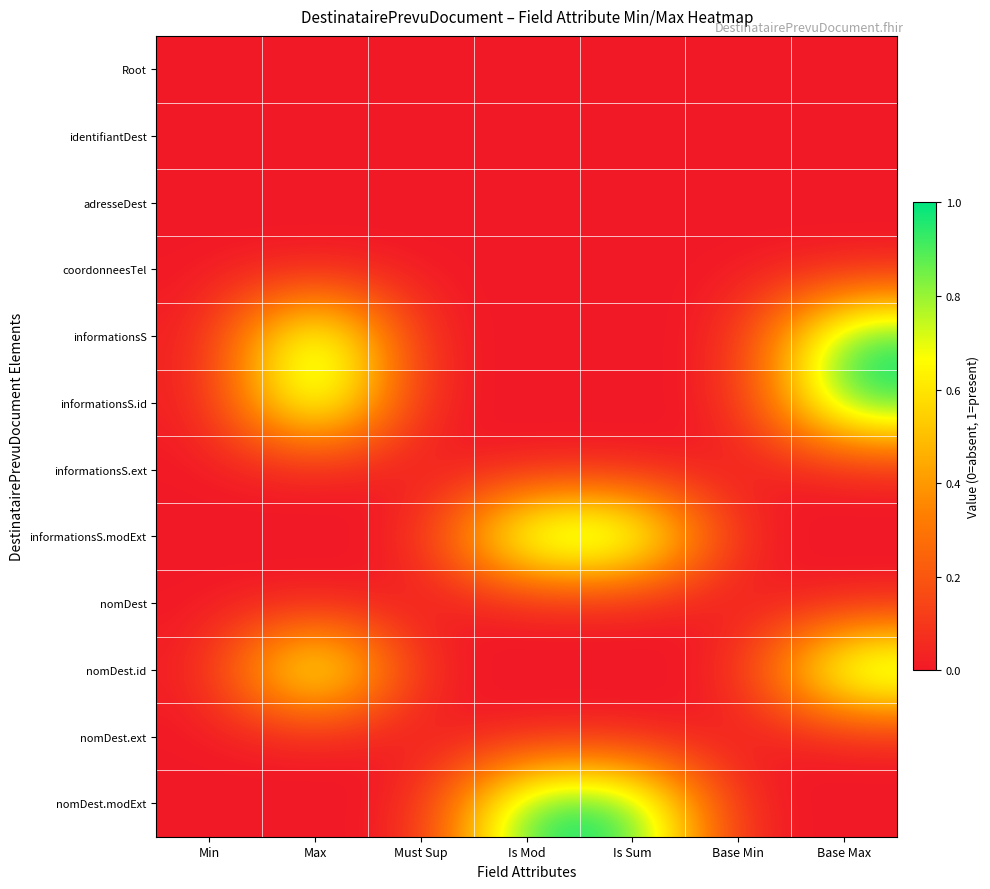

Reading left to right, extract all data points from this chart.

Root: Min=0	Max=0	Must Sup=0	Is Mod=0	Is Sum=0	Base Min=0	Base Max=0
identifiantDest: Min=0	Max=0	Must Sup=0	Is Mod=0	Is Sum=0	Base Min=0	Base Max=0
adresseDest: Min=0	Max=0	Must Sup=0	Is Mod=0	Is Sum=0	Base Min=0	Base Max=0
coordonneesTel: Min=0	Max=0	Must Sup=0	Is Mod=0	Is Sum=0	Base Min=0	Base Max=0
informationsS: Min=0	Max=1	Must Sup=0	Is Mod=0	Is Sum=0	Base Min=0	Base Max=1
informationsS.id: Min=0	Max=1	Must Sup=0	Is Mod=0	Is Sum=0	Base Min=0	Base Max=1
informationsS.ext: Min=0	Max=0	Must Sup=0	Is Mod=0	Is Sum=0	Base Min=0	Base Max=0
informationsS.modExt: Min=0	Max=0	Must Sup=0	Is Mod=1	Is Sum=1	Base Min=0	Base Max=0
nomDest: Min=0	Max=0	Must Sup=0	Is Mod=0	Is Sum=0	Base Min=0	Base Max=0
nomDest.id: Min=0	Max=1	Must Sup=0	Is Mod=0	Is Sum=0	Base Min=0	Base Max=1
nomDest.ext: Min=0	Max=0	Must Sup=0	Is Mod=0	Is Sum=0	Base Min=0	Base Max=0
nomDest.modExt: Min=0	Max=0	Must Sup=0	Is Mod=1	Is Sum=1	Base Min=0	Base Max=0